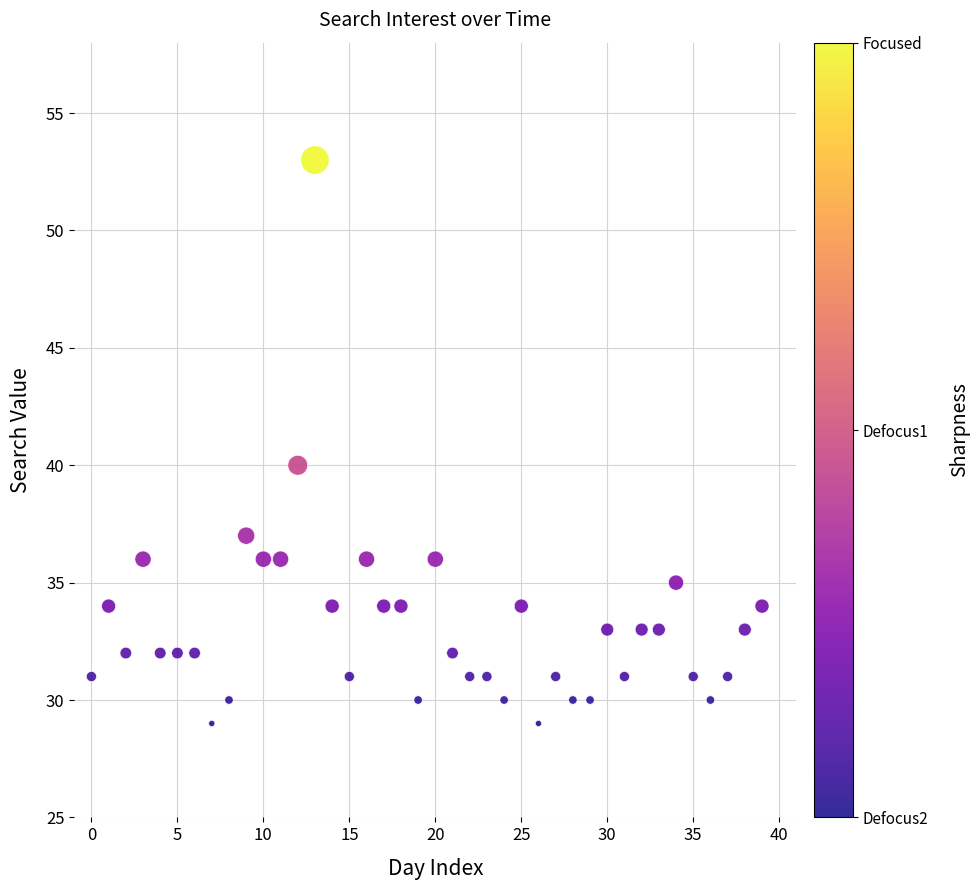

What is the range of Y values (max minus min)?

24